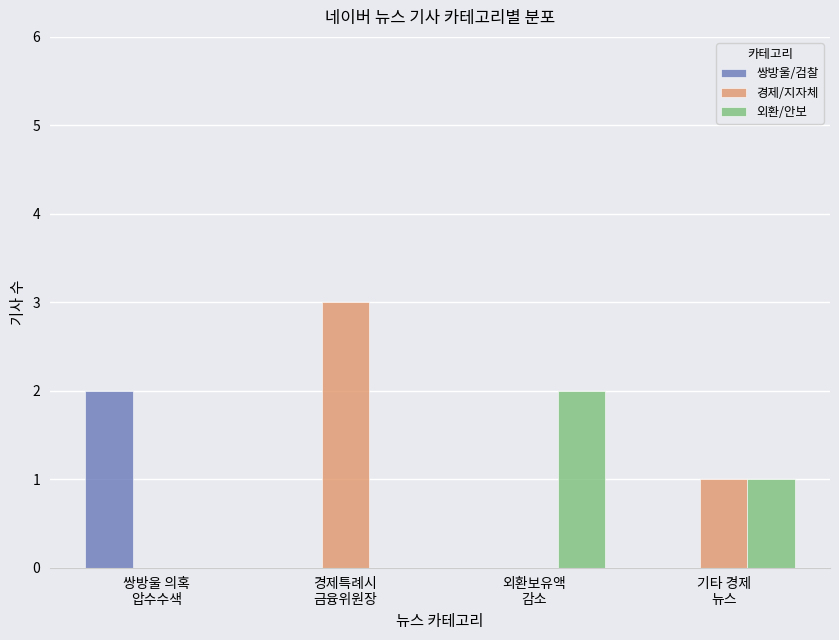

What is the sum of all 외환/안보 values?

3